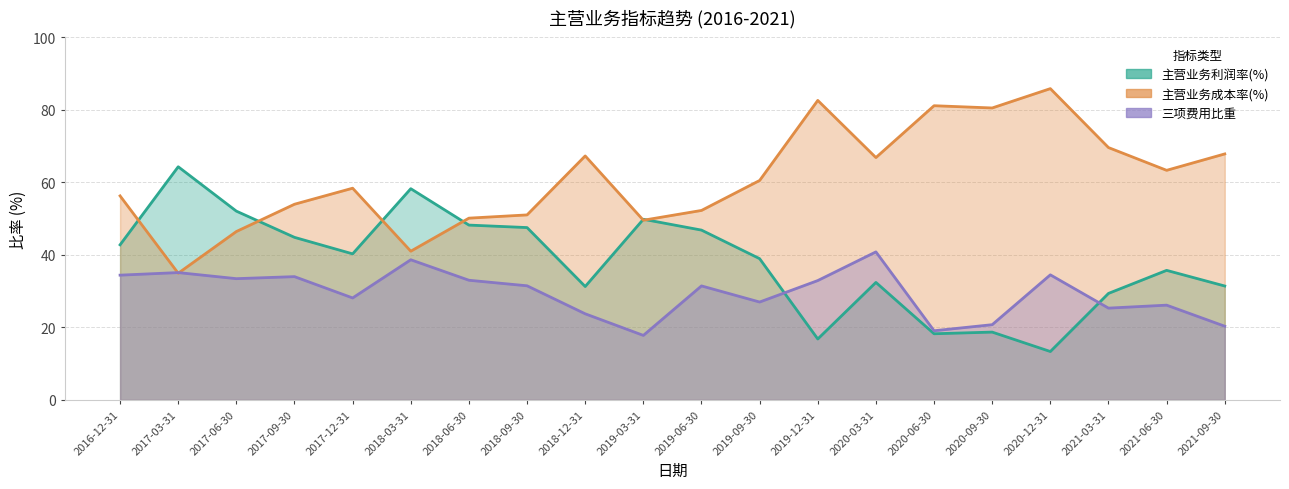

In 三项费用比重, how many points are lower than both neighbors (excluding endpoints)?

6